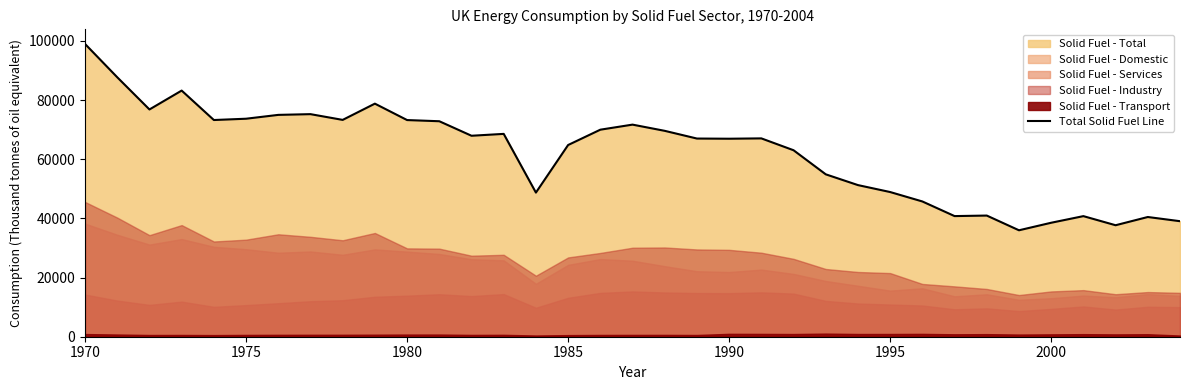

How many points are lower than both their immediate neighbors (excluding endpoints)?

9